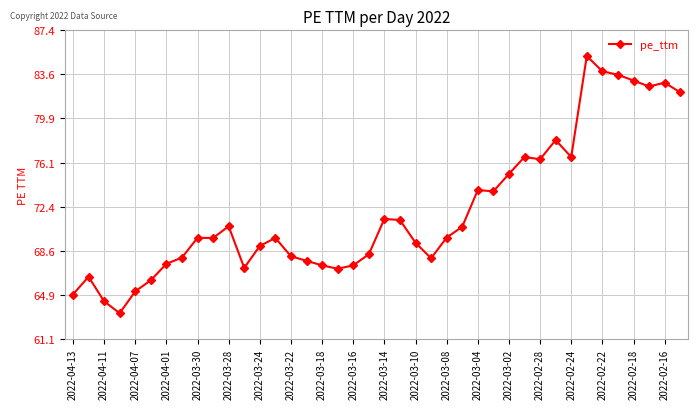

How many lines are shown in the chart?

1